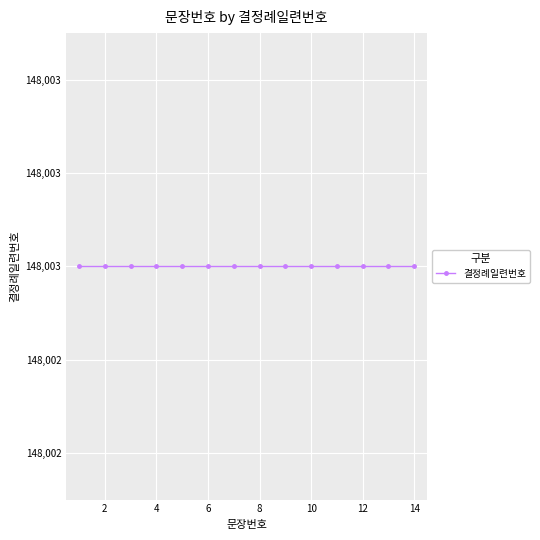

List the labels in order of value, largest first.

14, 13, 12, 11, 10, 9, 8, 7, 6, 5, 4, 3, 2, 1